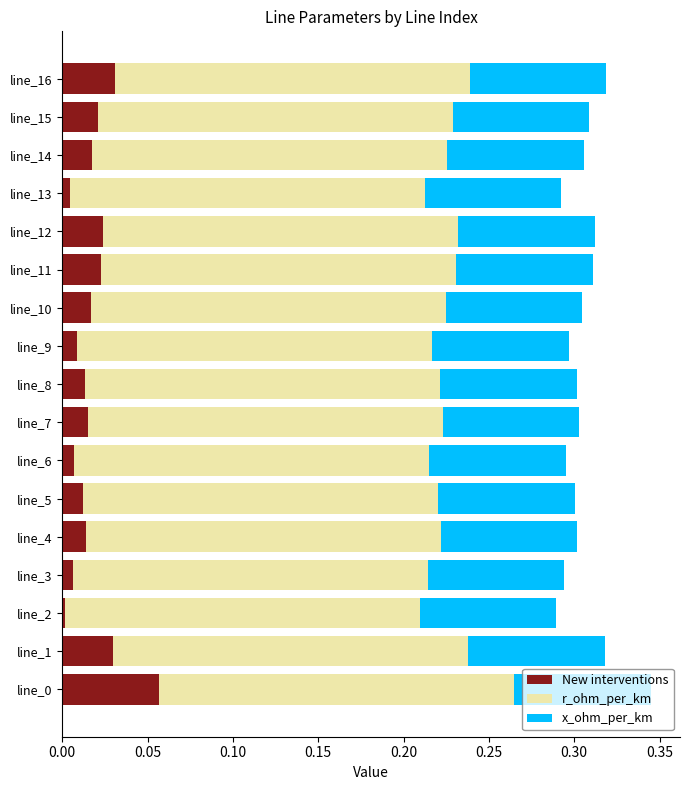

The value of New interventions at line_4 is 0.0. True or false?

True